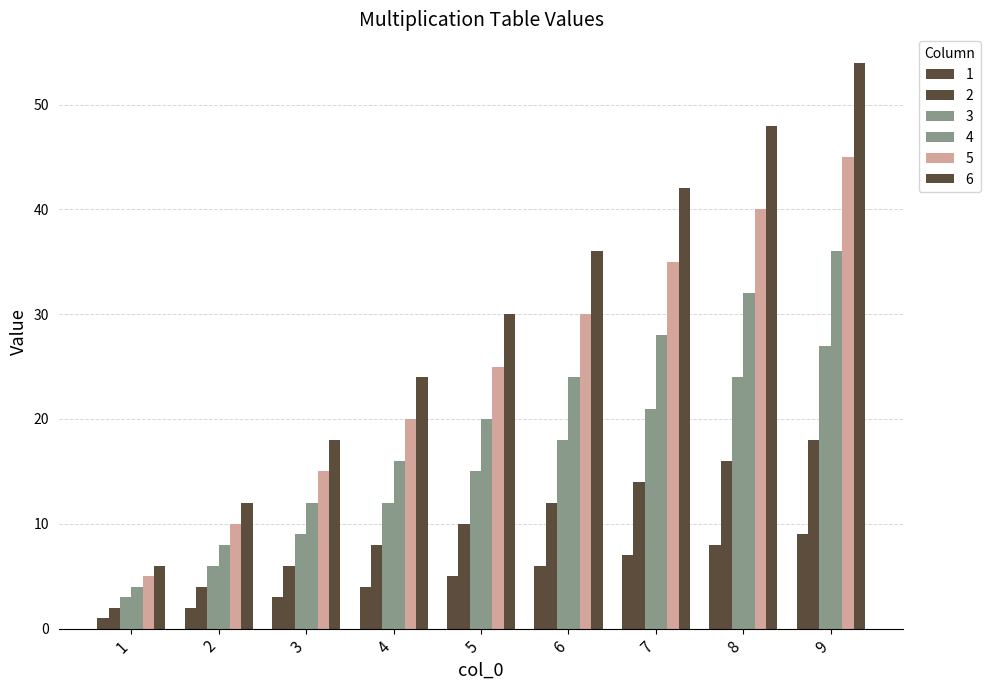

What is the spread (max minus min) of values at 4?

20